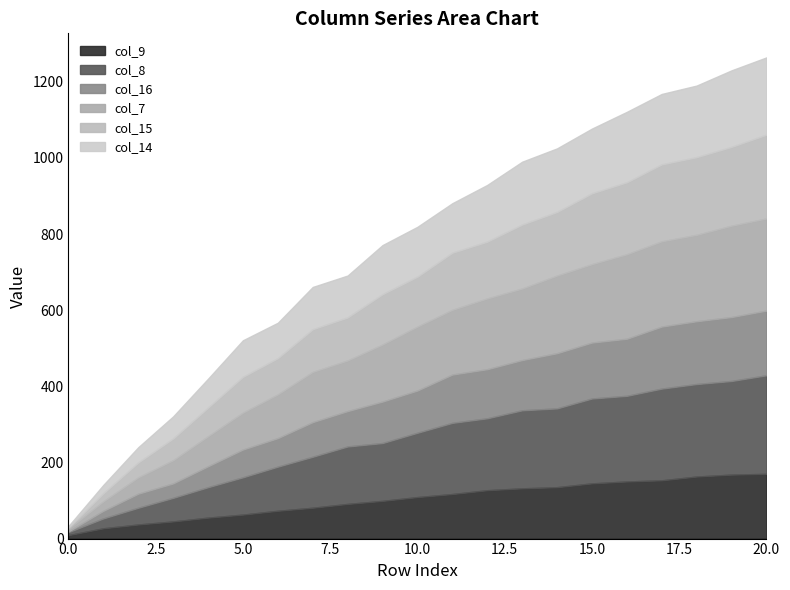

What are all the series names shown in the legend?

col_9, col_8, col_16, col_7, col_15, col_14